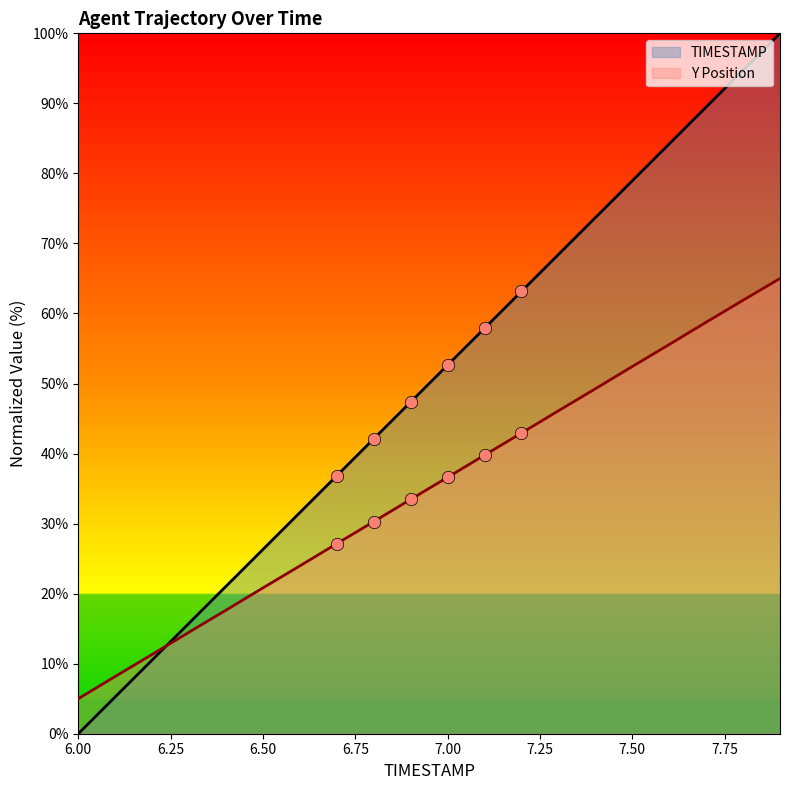

Is the value of Y at 6.9 greater than the value of TIMESTAMP at 6.7?

No